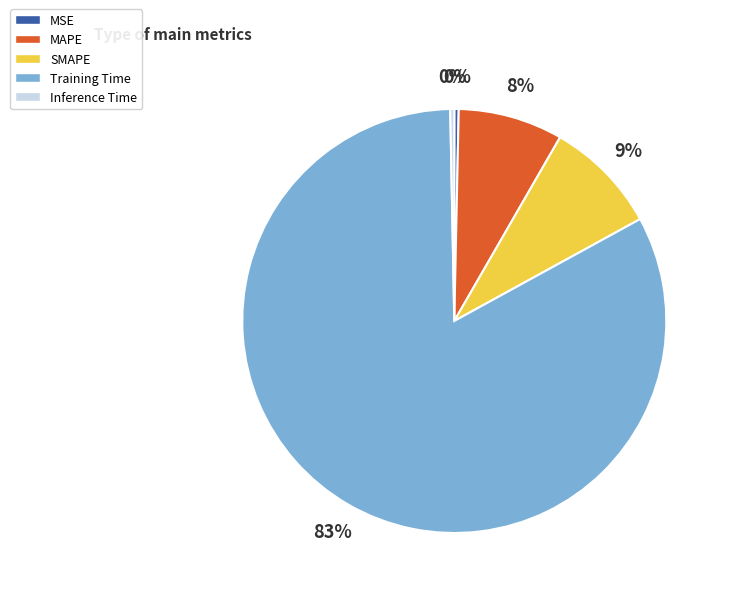

True or false: Training Time accounts for 83% of the total.

True